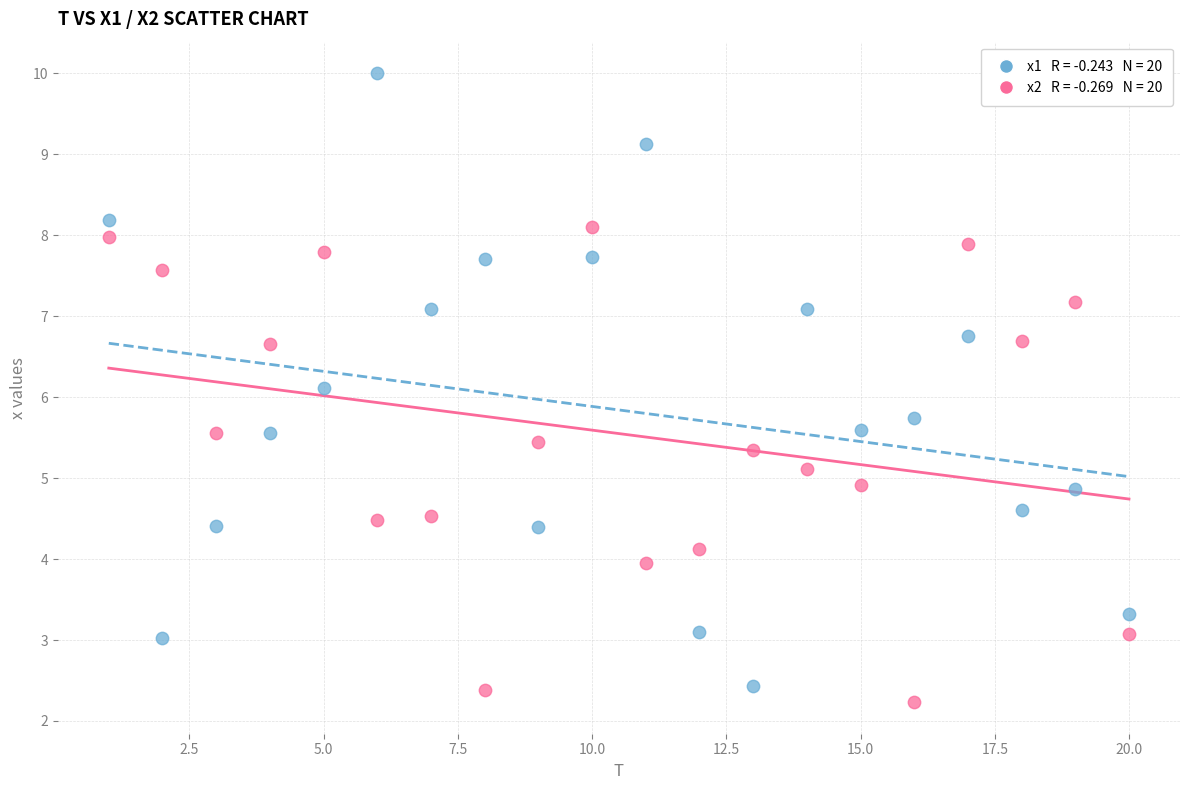

Across all data points, what is the range of X values (max minus min)?

19.0